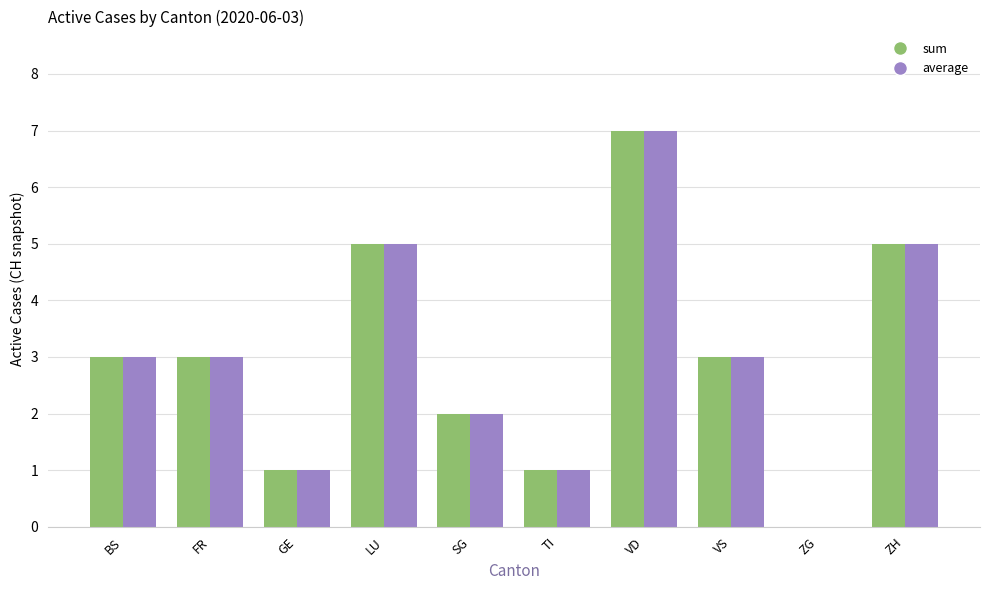

True or false: sum has a value of 7 at VD.

True